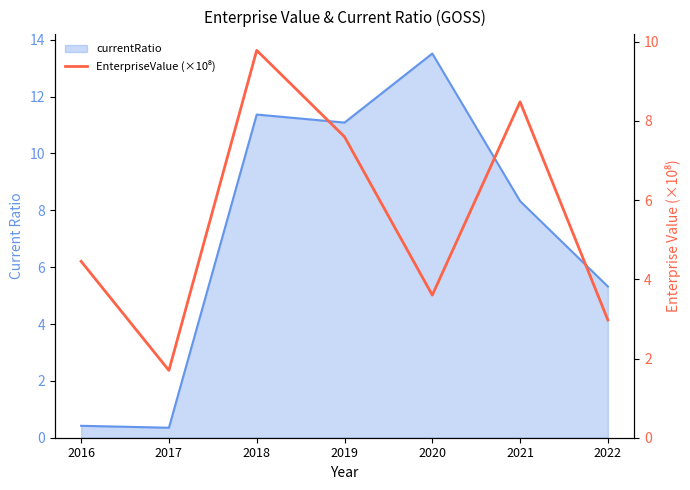

What is the maximum value shown in the chart?

9.8